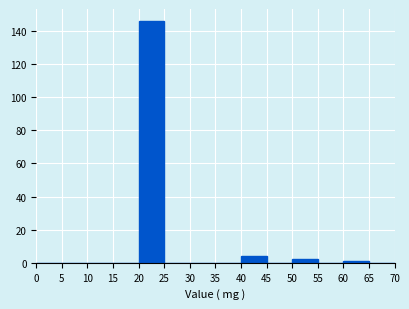

Which range on the x-axis has the tallest bar?

20 to 25